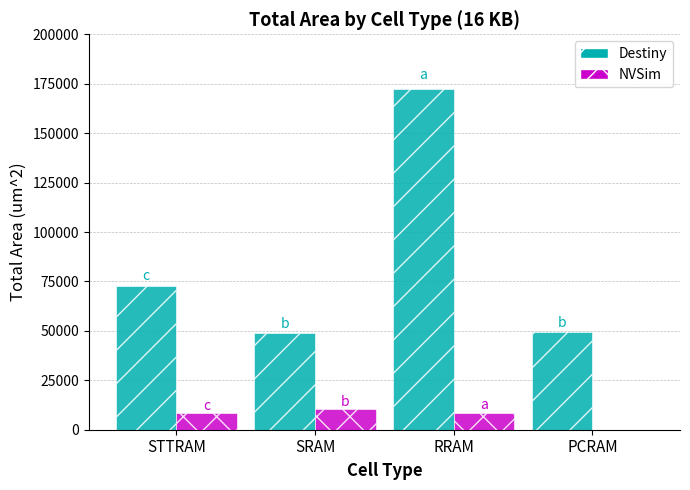

At which category is the sum across all series the highest?

RRAM